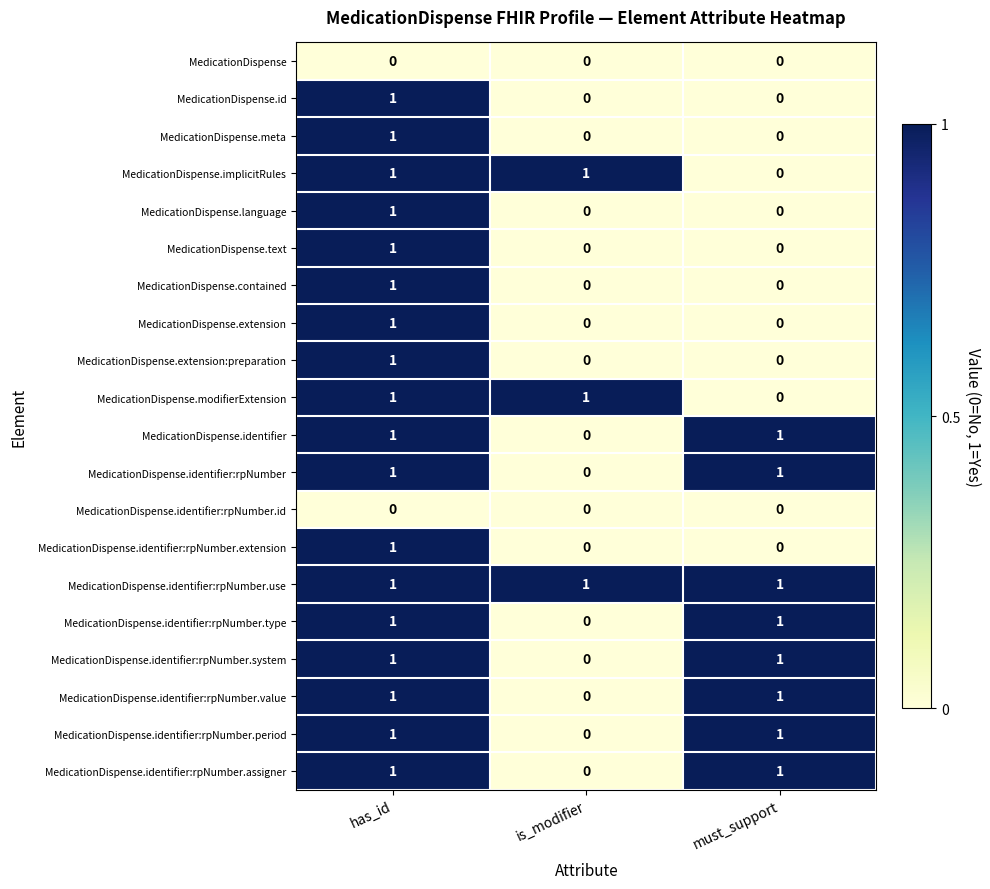

Where is MedicationDispense.identifier:rpNumber.system nearest to the value 0?

is_modifier